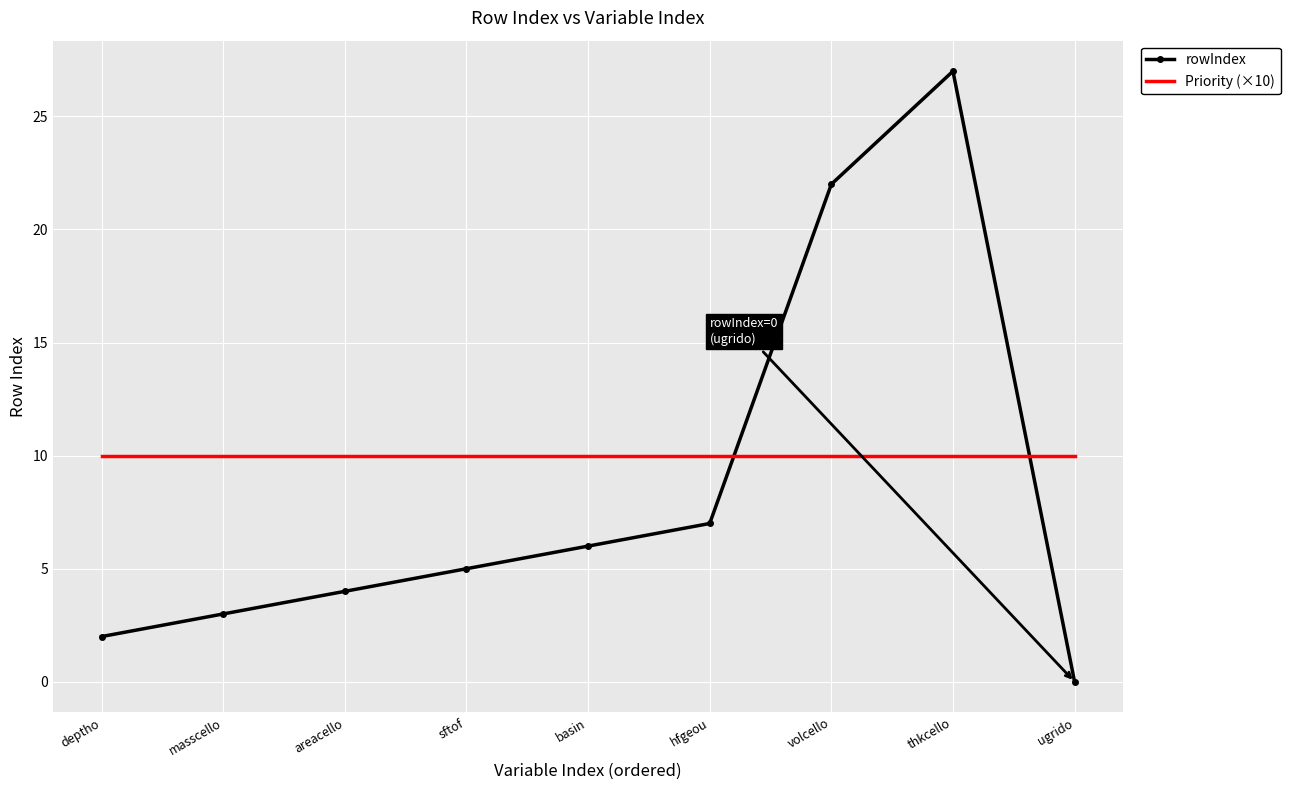

True or false: rowIndex has a value of 5 at sftof.

True